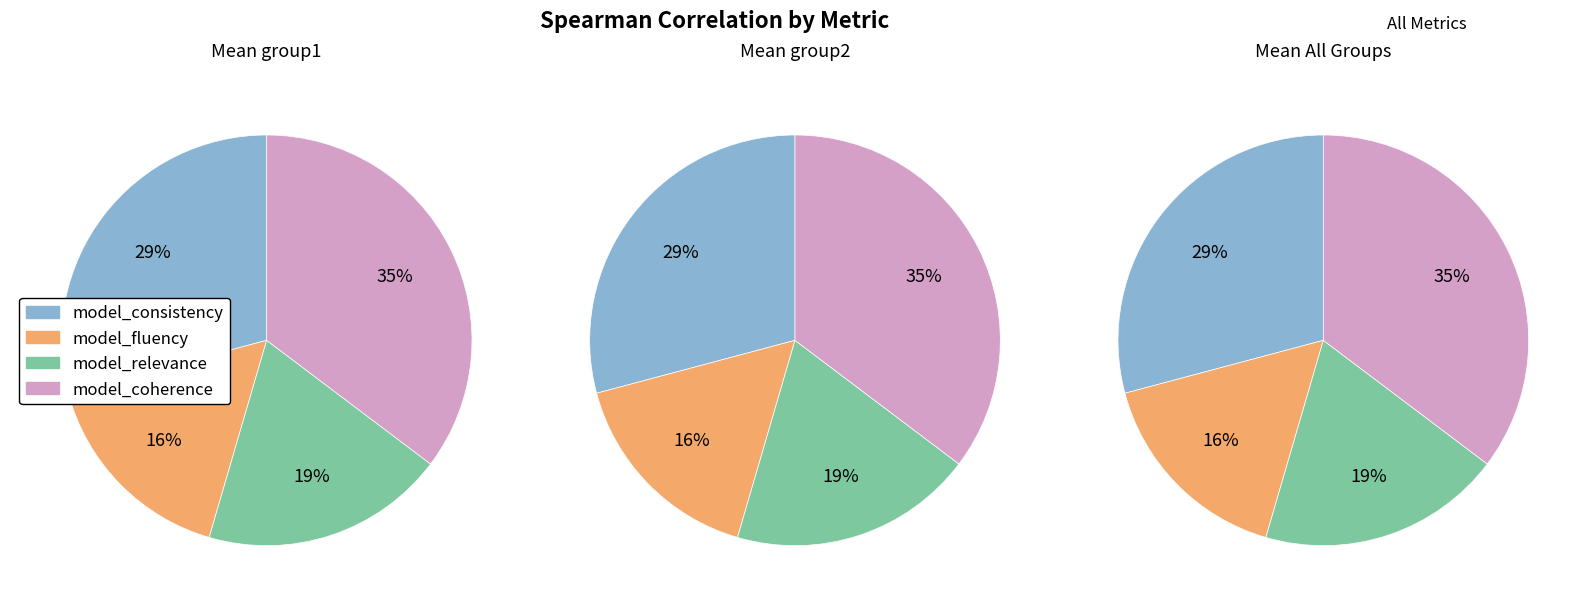

Which slice is the largest?

model_coherence